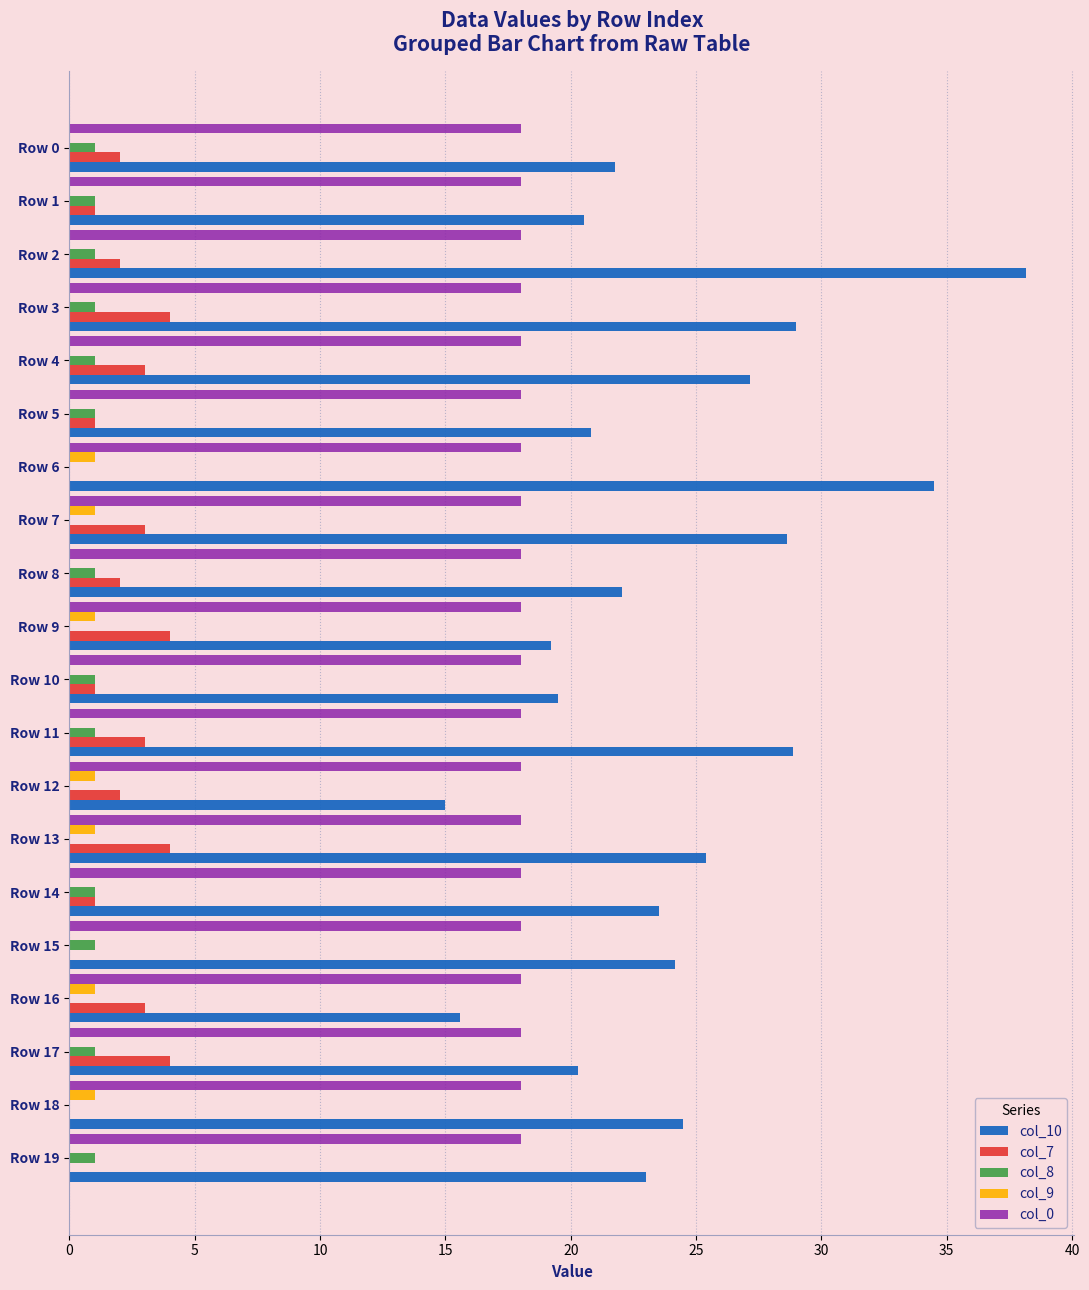

At which category does the chart reach its peak across all series?

Row 2